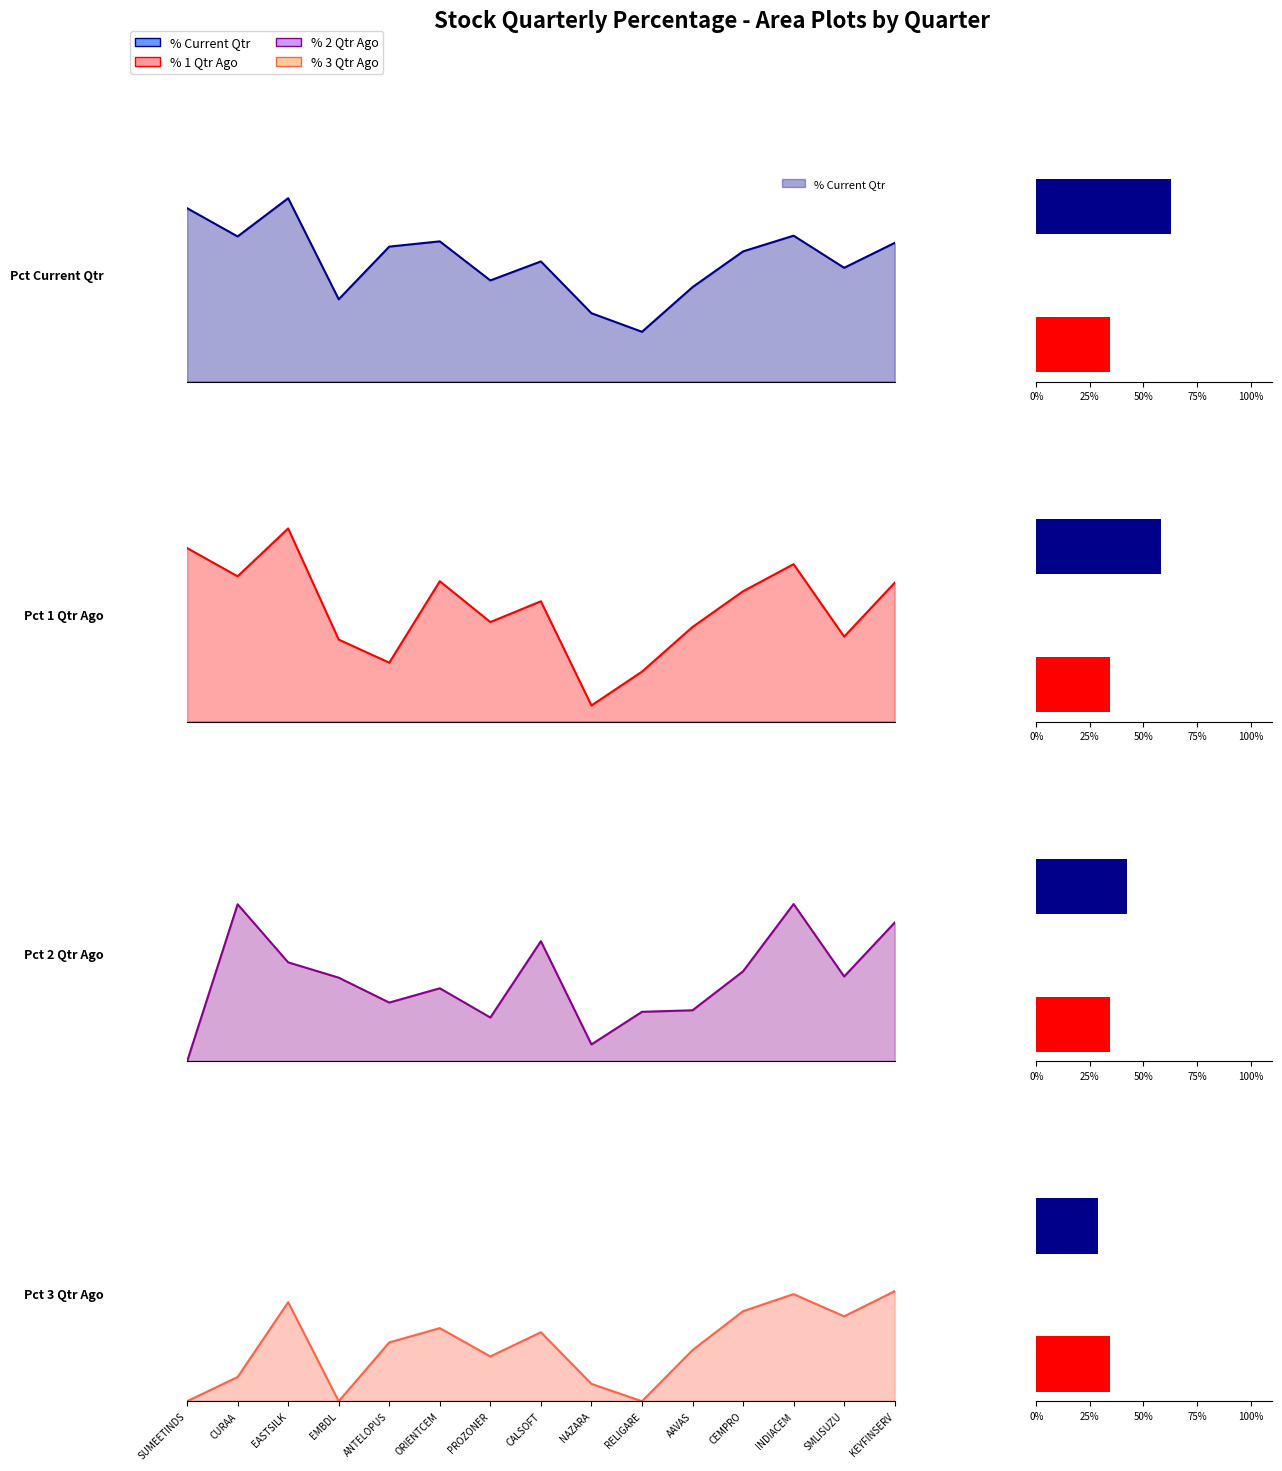

Is it true that % 2 Qtr Ago equals 0.0 at SUMEETINDS?

True